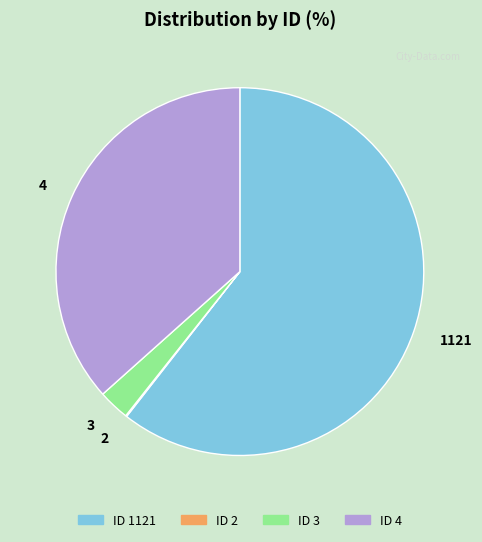

Does any single category account for the majority?

Yes